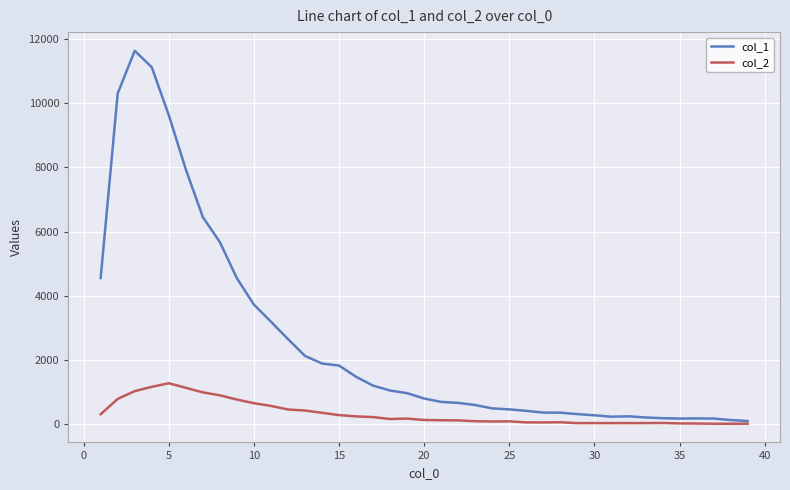

Which series has the widest spread of values?

col_1